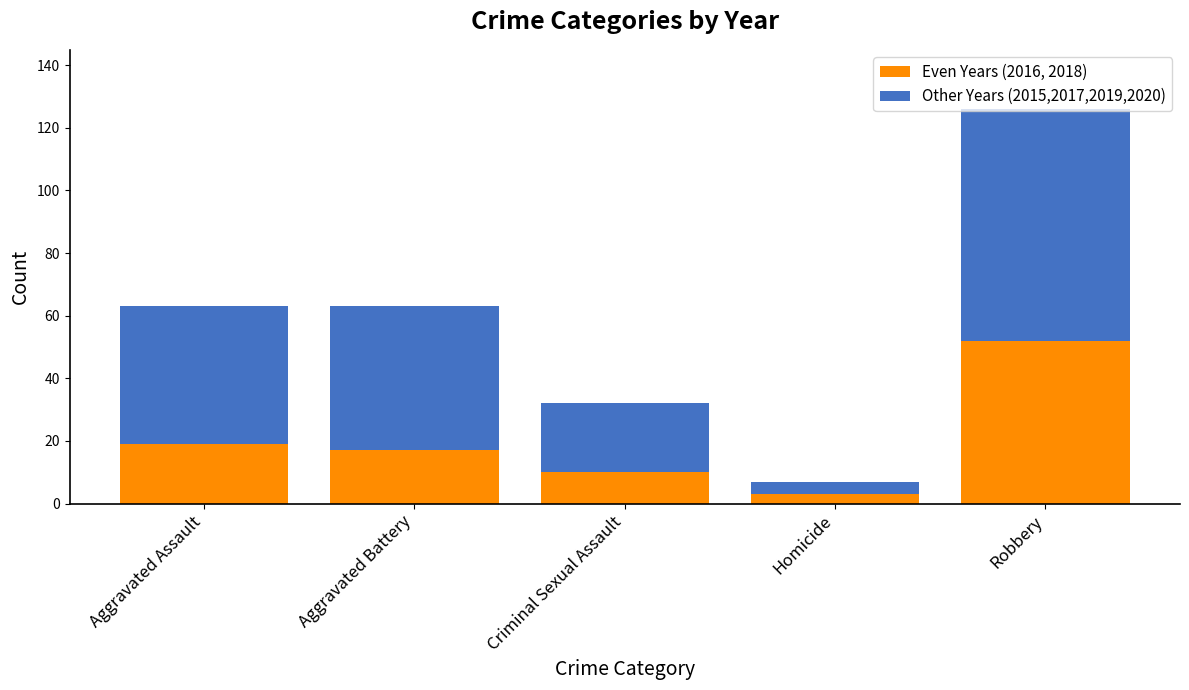

What is the approximate value of Even Years (2016, 2018) at Robbery, to the nearest 10?

50